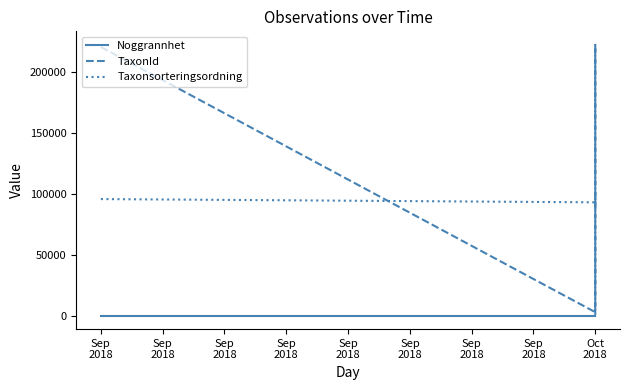

At which category is the sum across all series the highest?

Oct 2018